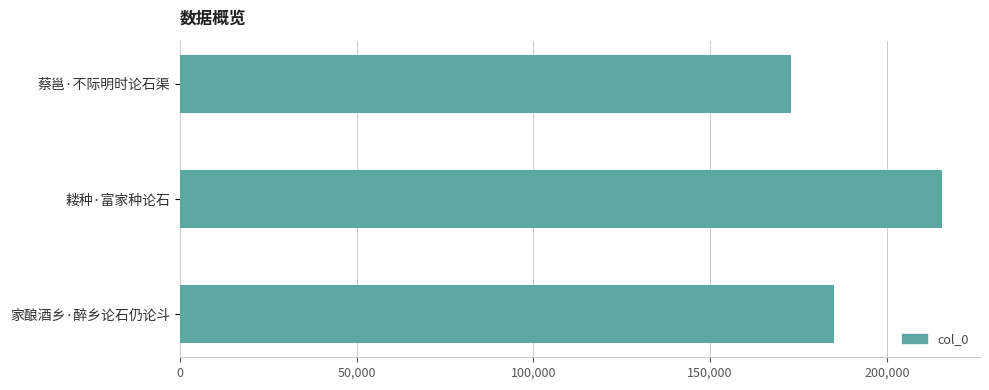

At which label is the value closest to 194246?

家酿酒乡·醉乡论石仍论斗